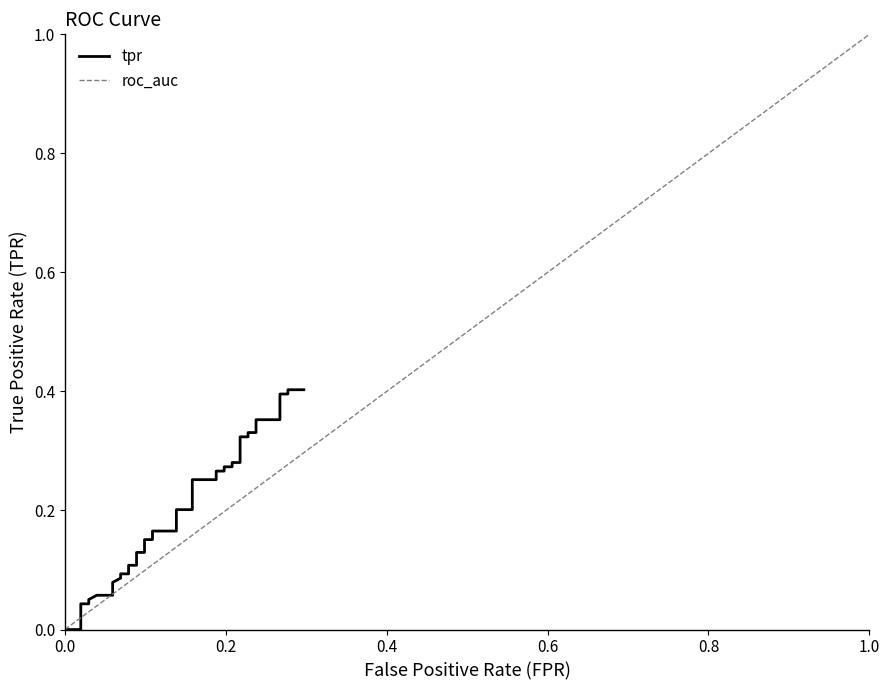

How many positive values are there?

37